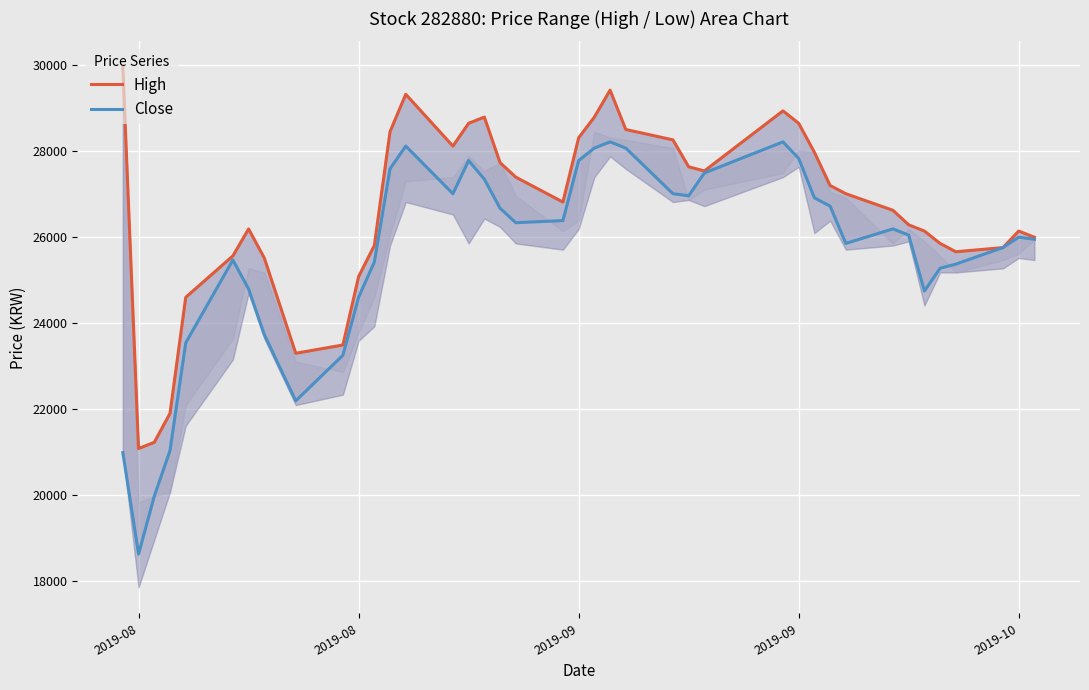

At how many categories does at least one series exceed 21804?

38